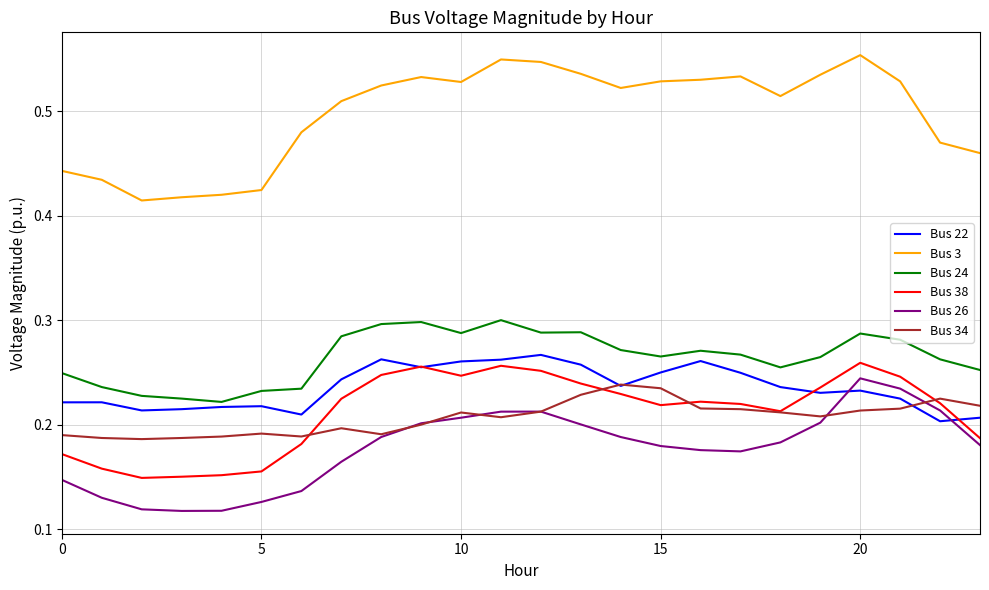

Which series has the largest range (max minus min)?

Bus 3